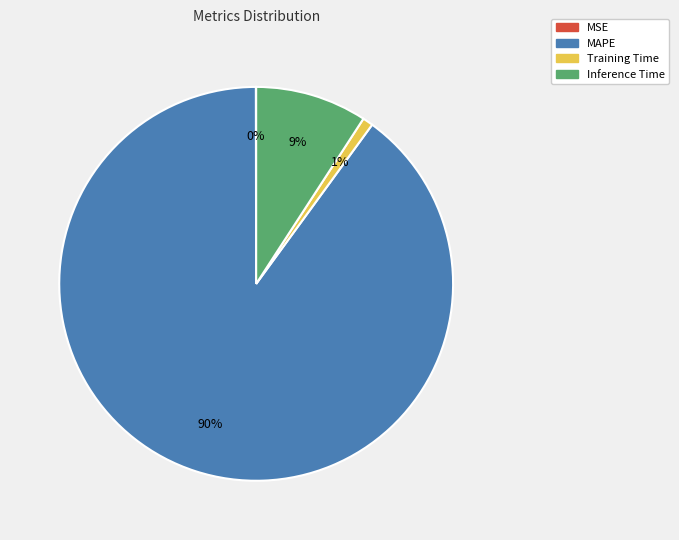

True or false: Inference Time accounts for 9% of the total.

True